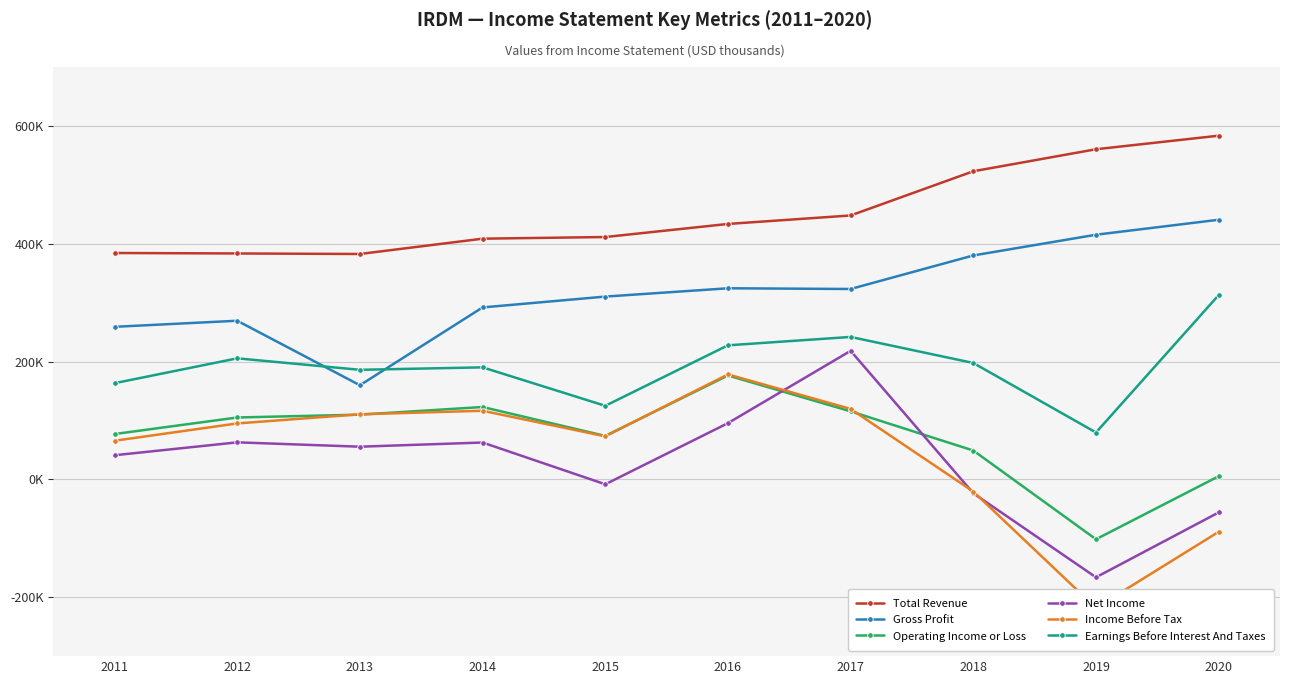

Which series has the largest range (max minus min)?

Income Before Tax